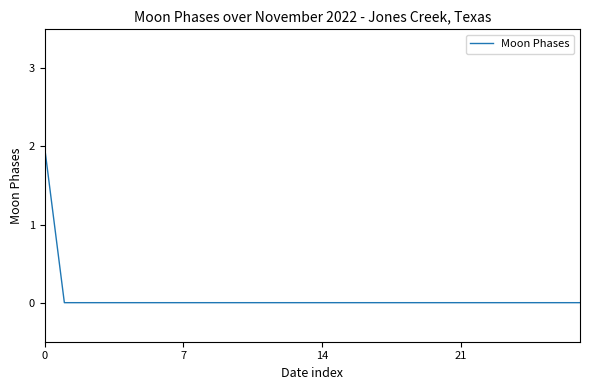

Does the chart have visible grid lines?

No